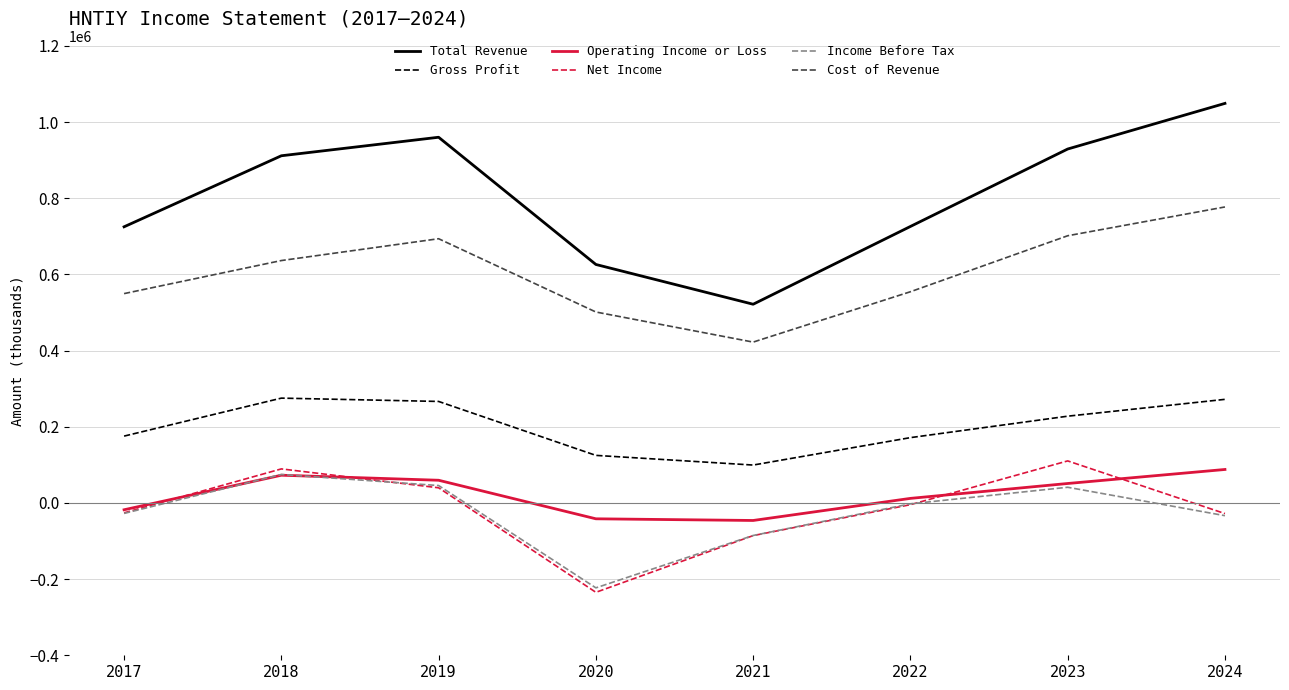

Is the value of Cost of Revenue at 2017 greater than the value of Net Income at 2020?

Yes